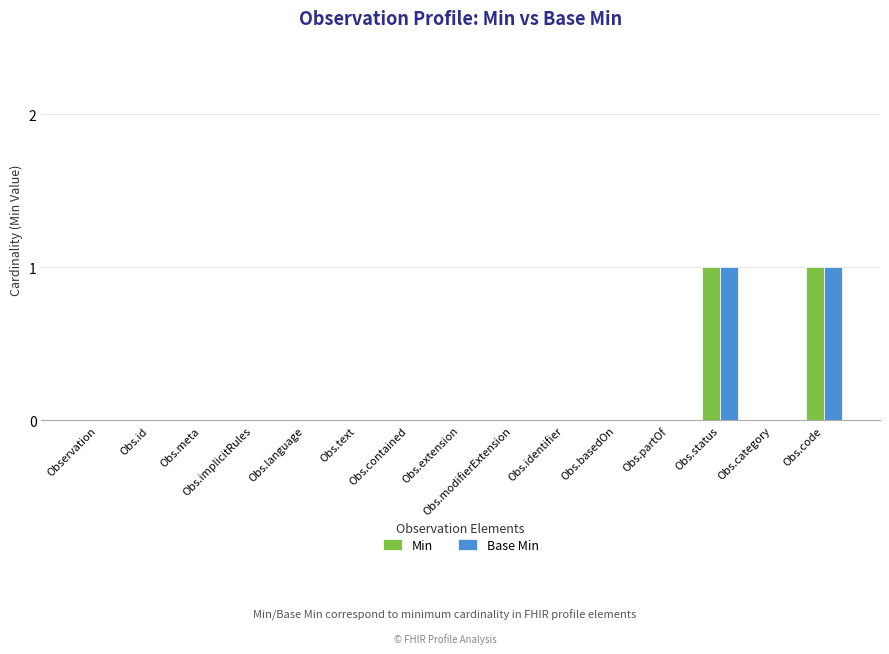

Is the value of Min at Obs.code greater than the value of Base Min at Obs.meta?

Yes